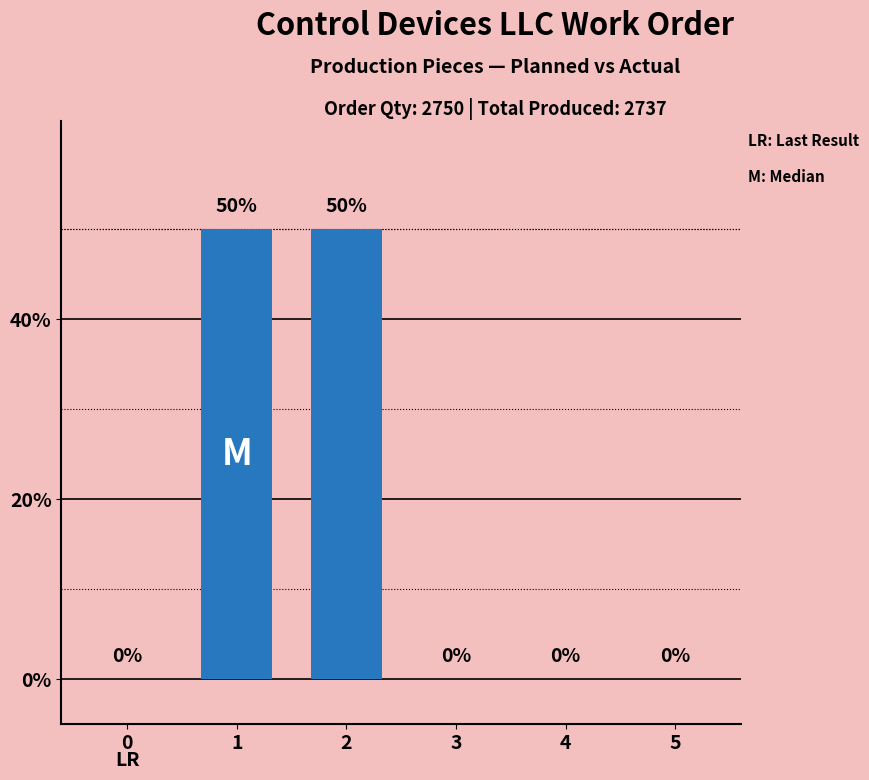

How many values are above zero?

2